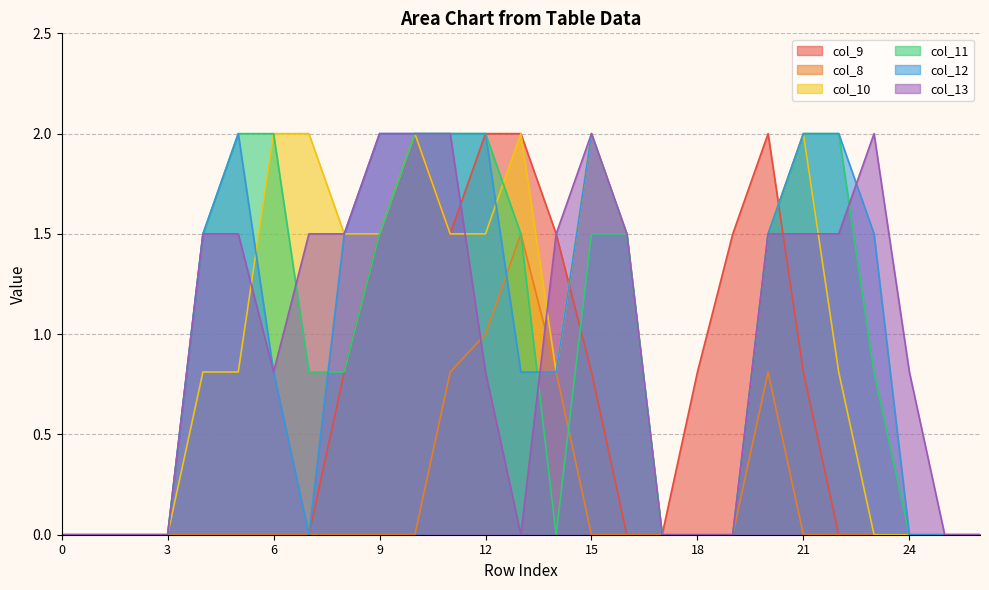

How many times do col_13 and col_8 cross each other?

2